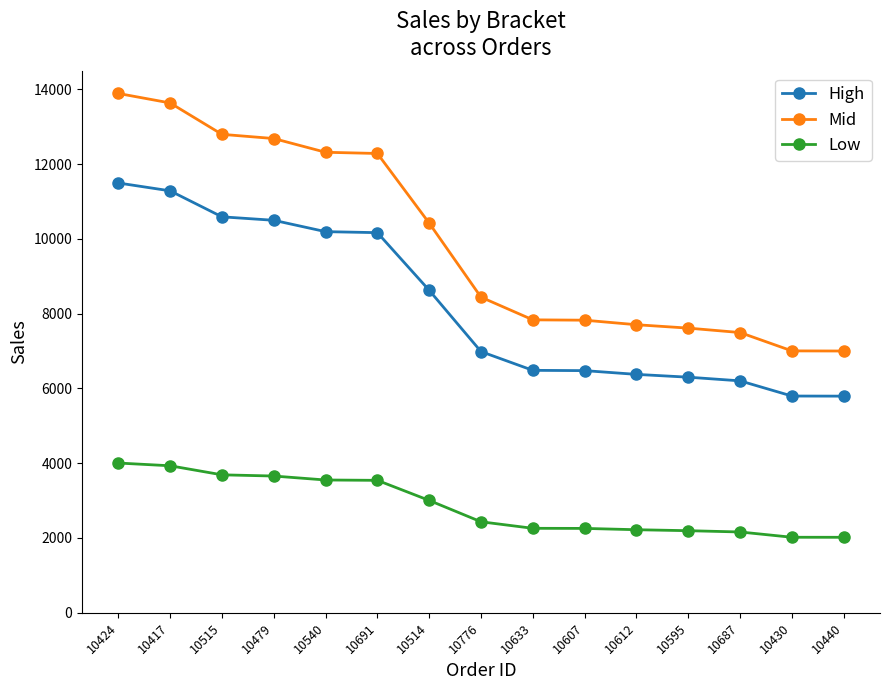

At how many categories does at least one series exceed 9822?

7